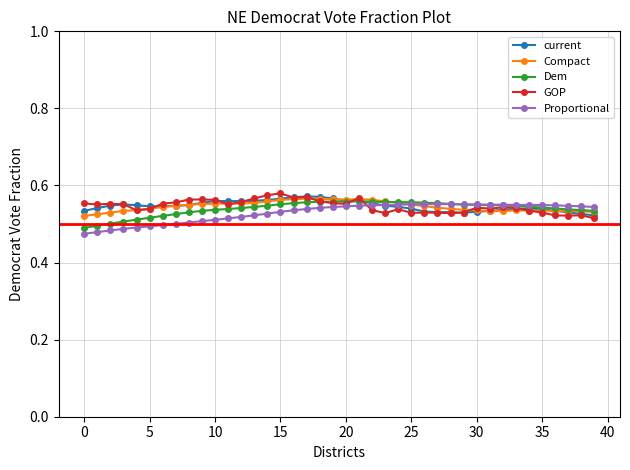

How many Dem values are between 0 and 1?

40